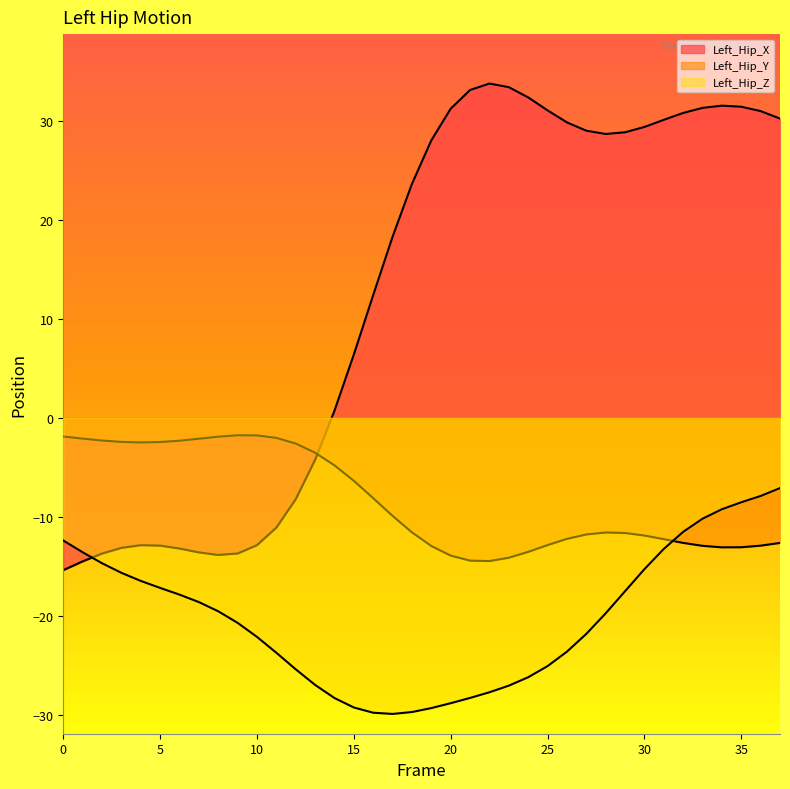

What is the spread (max minus min) of values at 17?

48.3